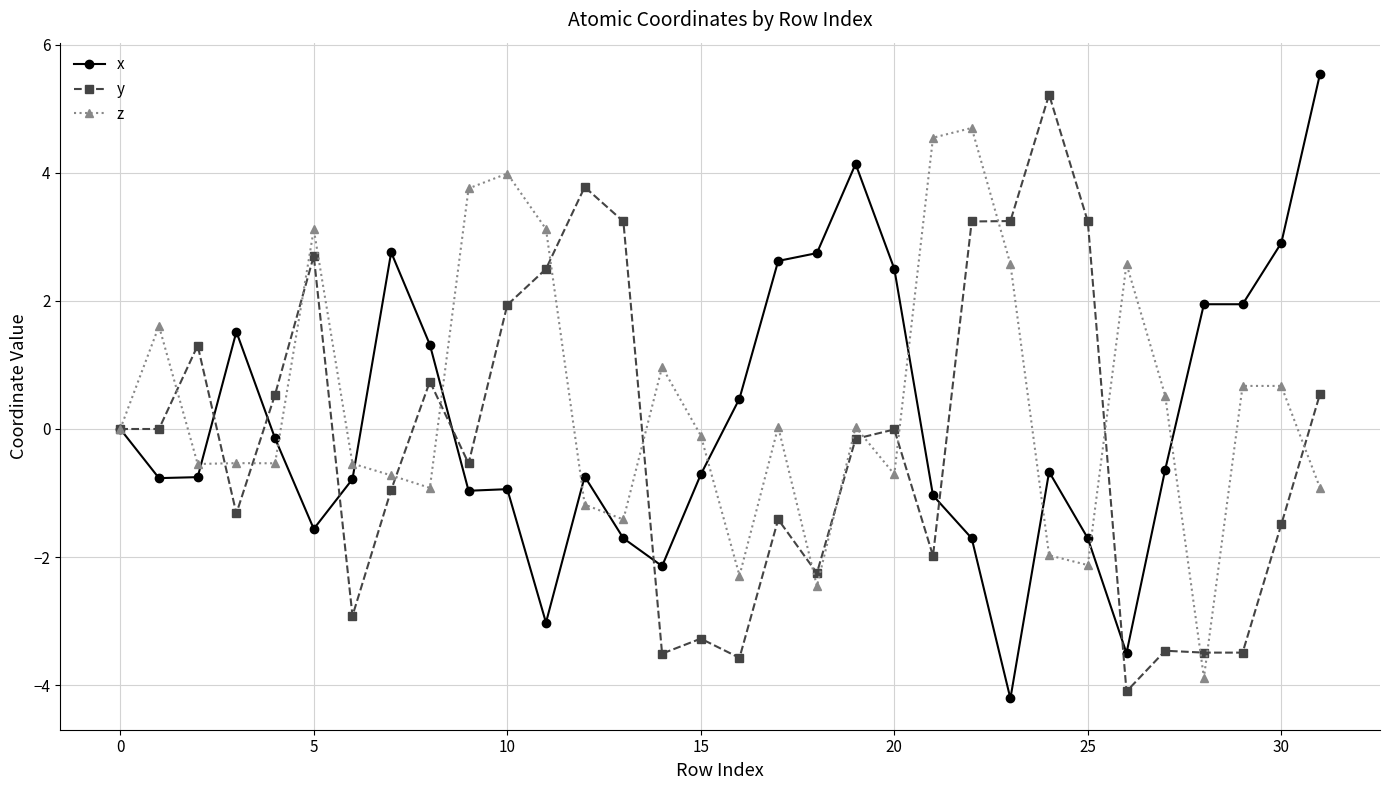

True or false: x has more than 0 points higher than both neighbors.

True